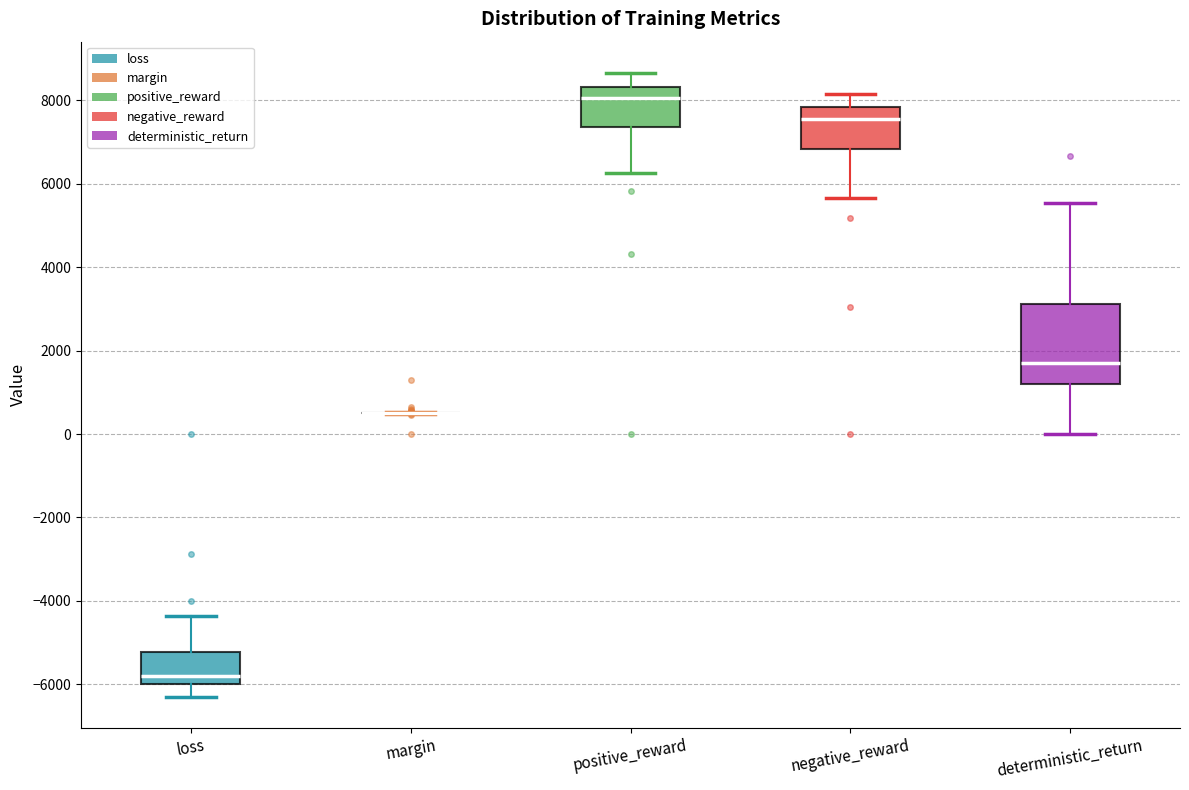

Reading left to right, transcribe this box plot: for each box, give where its median line is, the range the box spans, and where its two whiskers end, as read against the y-axis. The values are not printed on the chart, so give them approximately, as read against the axis.

loss: median -5800, box -6000 to -5200, whiskers -6200 to -4400
margin: box collapsed to a line at 600, whiskers 400 to 600
positive_reward: median 8000, box 7400 to 8400, whiskers 6200 to 8600
negative_reward: median 7600, box 6800 to 7800, whiskers 5600 to 8200
deterministic_return: median 1800, box 1200 to 3200, whiskers 0 to 5600